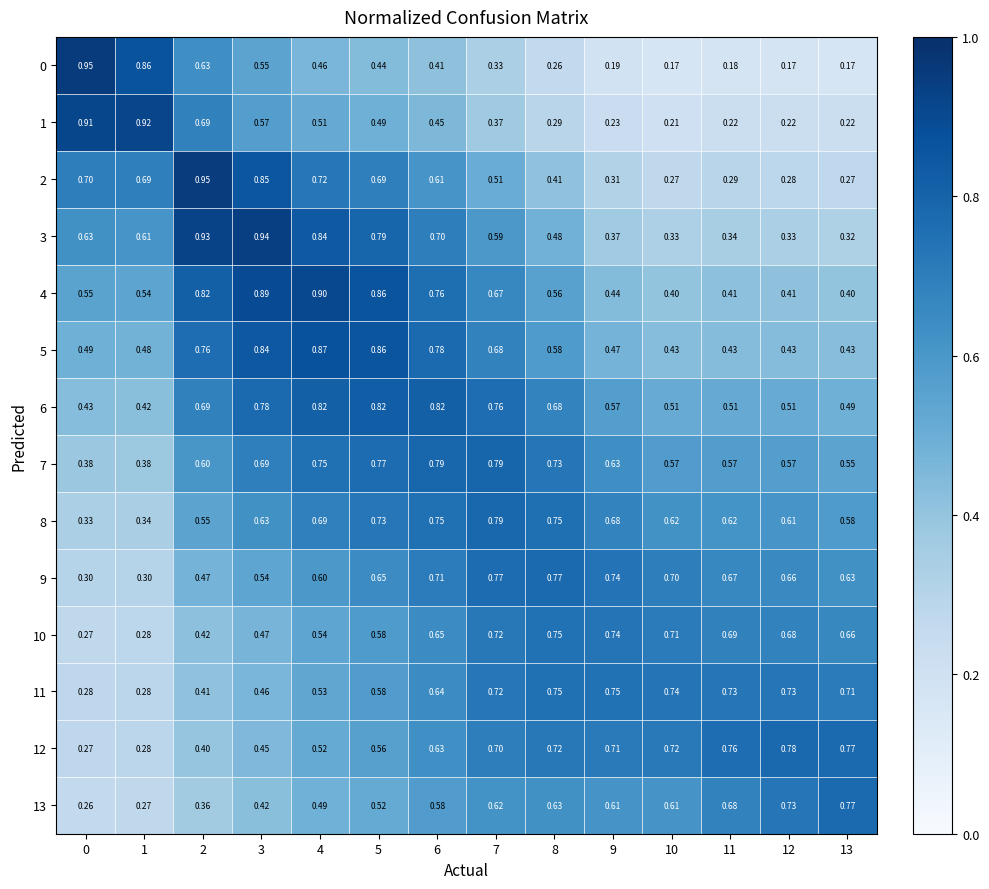

Which series has the largest range (max minus min)?

0